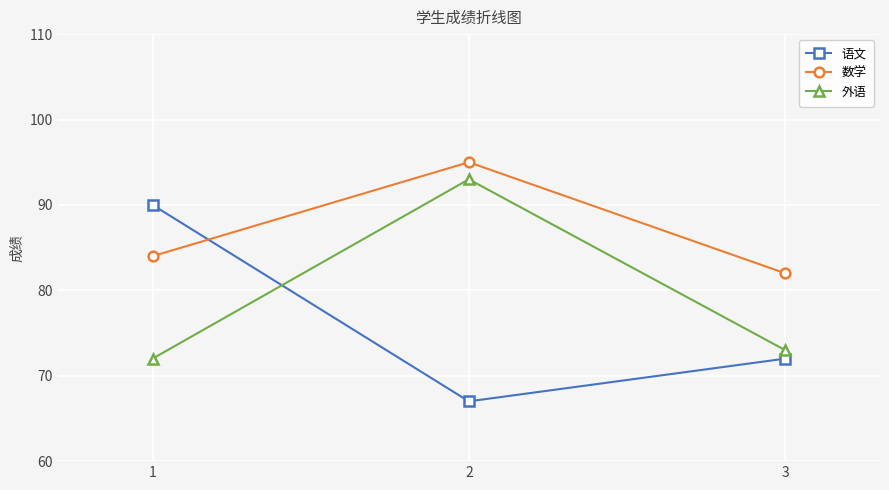

Where is 外语 nearest to the value 82?

3